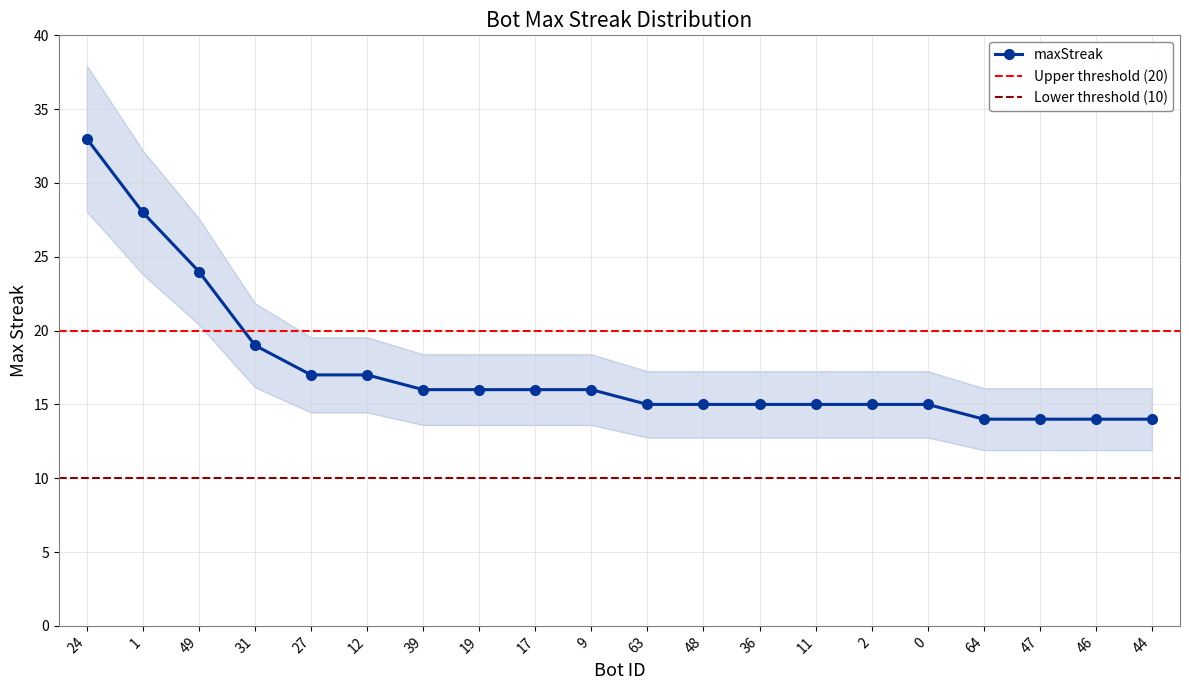

How many lines are shown in the chart?

1